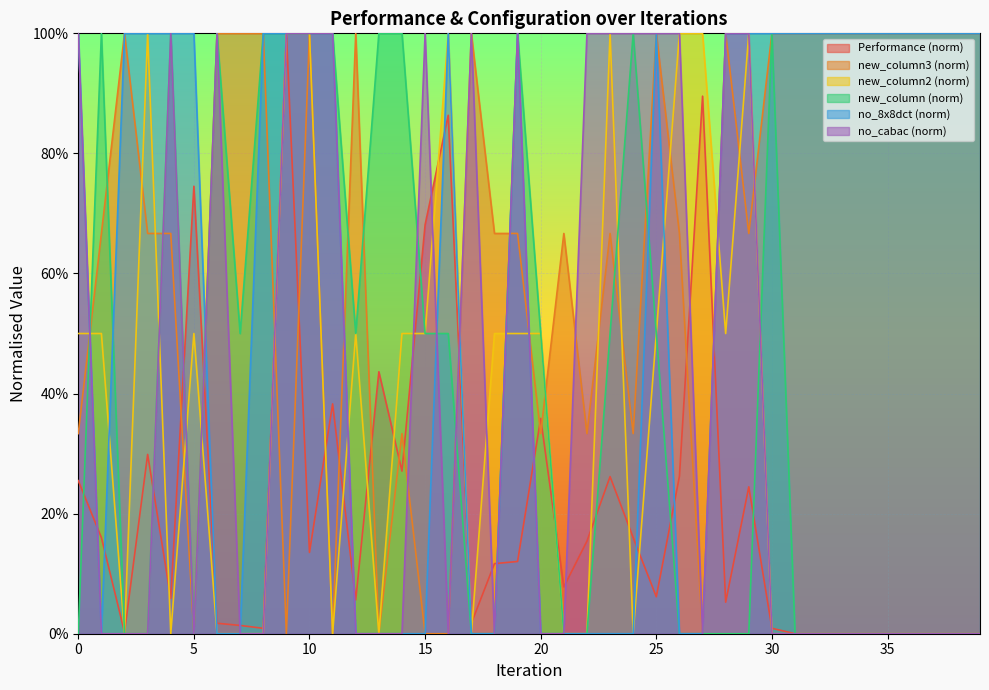

Reading left to right, transcribe all the data shown in this chart.

Performance: 0.3	0.2	0.0	0.3	0.1	0.7	0.0	0.0	0.0	1.0	0.1	0.4	0.1	0.4	0.3	0.7	0.9	0.0	0.1	0.1	0.4	0.1	0.2	0.3	0.2	0.1	0.3	0.9	0.1	0.2	0.0	0.0	0.0	0.0	0.0	0.0	0.0	0.0	0.0	0.0
new_column3: 0.3	0.7	1.0	0.7	0.7	0.0	1.0	1.0	1.0	0.0	1.0	0.0	1.0	0.0	0.3	0.0	0.0	1.0	0.7	0.7	0.3	0.7	0.3	0.7	0.3	1.0	0.7	0.0	1.0	0.7	1.0	1.0	1.0	1.0	1.0	1.0	1.0	1.0	1.0	1.0
new_column2: 0.5	0.5	0.0	1.0	0.0	0.5	0.0	0.0	0.0	1.0	1.0	0.0	0.5	0.0	0.5	0.5	1.0	0.0	0.5	0.5	0.5	0.0	0.0	1.0	0.0	0.5	1.0	1.0	0.5	1.0	0.0	0.0	0.0	0.0	0.0	0.0	0.0	0.0	0.0	0.0
new_column: 0.0	1.0	0.0	0.0	1.0	0.0	1.0	0.5	1.0	1.0	1.0	1.0	0.5	1.0	1.0	0.5	0.5	0.0	0.0	1.0	0.5	0.0	0.0	0.5	1.0	0.5	0.0	0.0	0.0	0.0	1.0	0.0	0.0	0.0	0.0	0.0	0.0	0.0	0.0	0.0
no_8x8dct: 1.0	0.0	1.0	1.0	1.0	1.0	0.0	0.0	1.0	1.0	1.0	1.0	0.0	0.0	0.0	0.0	1.0	0.0	0.0	1.0	0.0	0.0	0.0	0.0	0.0	1.0	0.0	0.0	1.0	1.0	1.0	1.0	1.0	1.0	1.0	1.0	1.0	1.0	1.0	1.0
no_cabac: 1.0	0.0	0.0	0.0	1.0	0.0	1.0	0.0	0.0	1.0	1.0	1.0	0.0	0.0	0.0	1.0	0.0	1.0	0.0	1.0	0.0	0.0	1.0	1.0	1.0	1.0	1.0	0.0	1.0	1.0	0.0	0.0	0.0	0.0	0.0	0.0	0.0	0.0	0.0	0.0